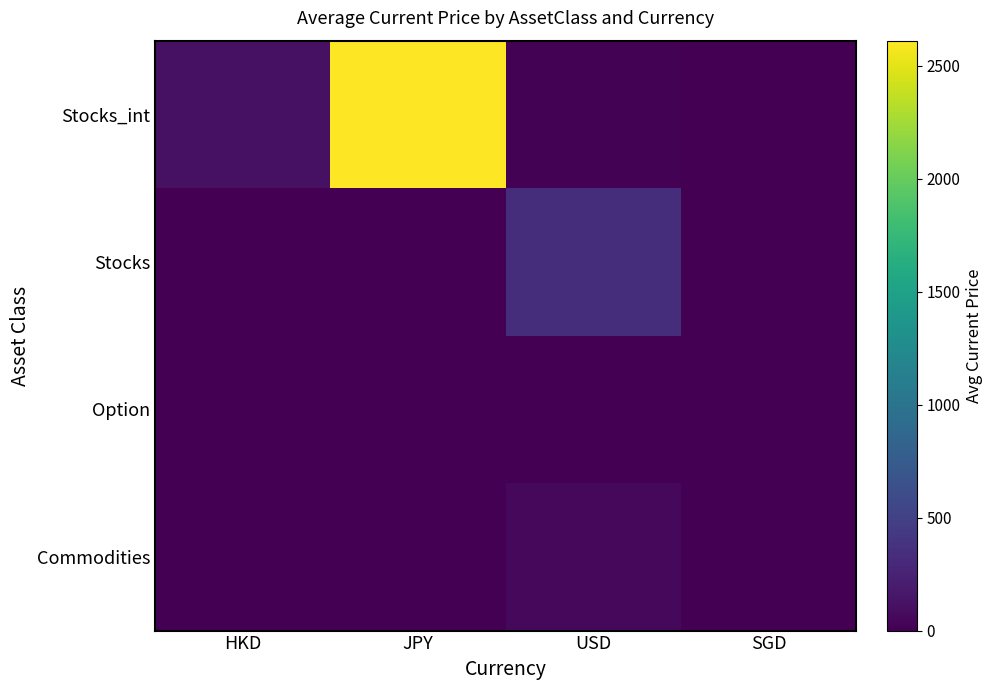

Which series has the widest spread of values?

Stocks_int